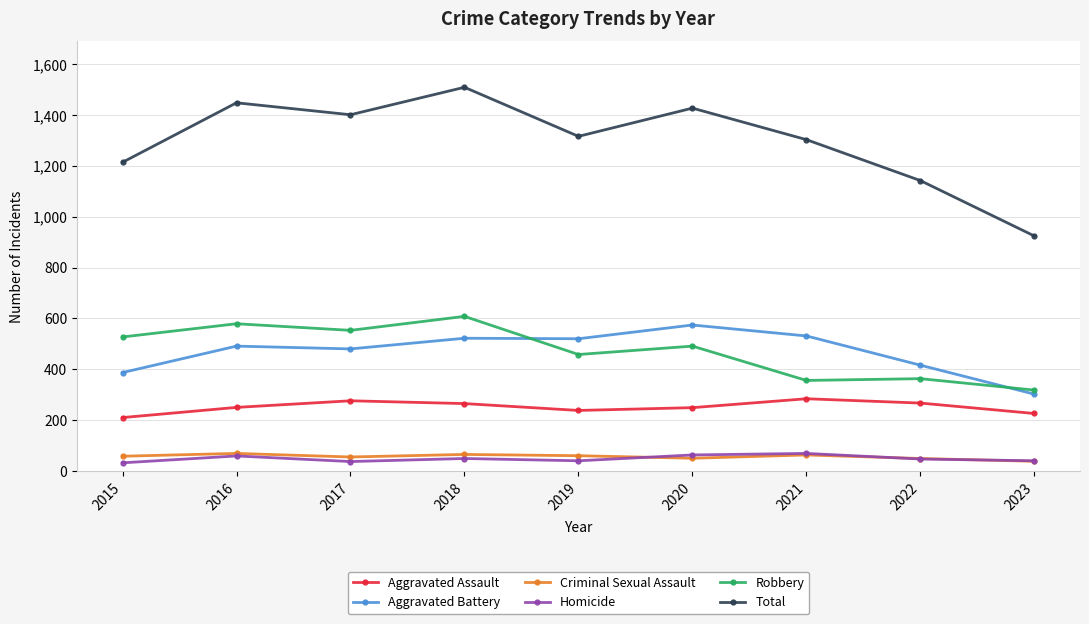

What is the lowest value of the Total series?

924